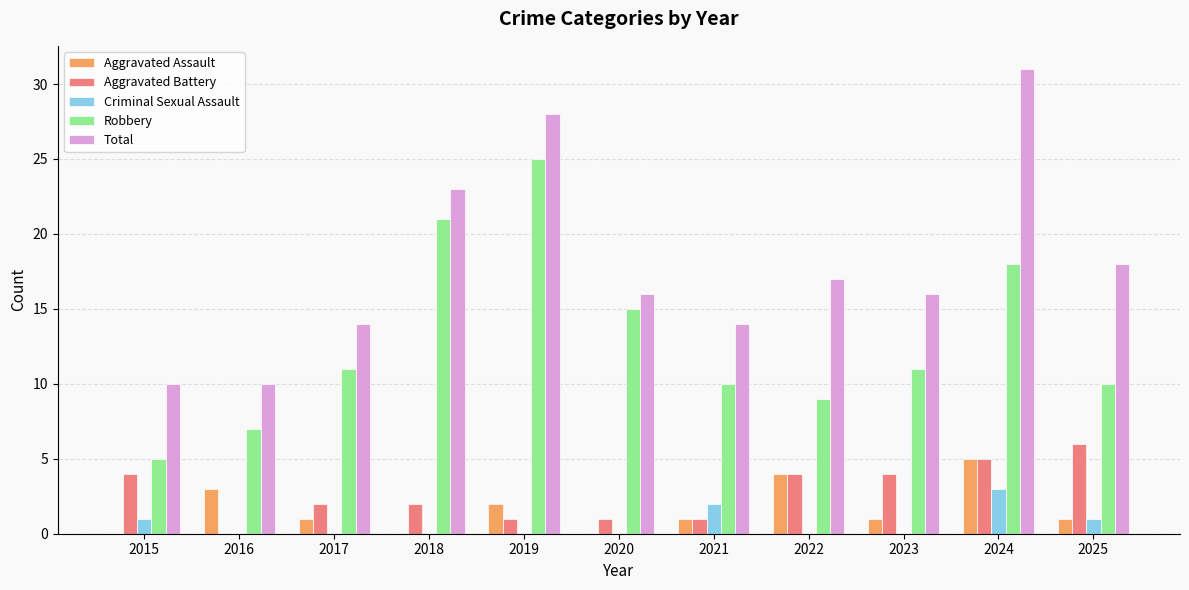

What is the sum of the Total values at 2023 and 2017?

30